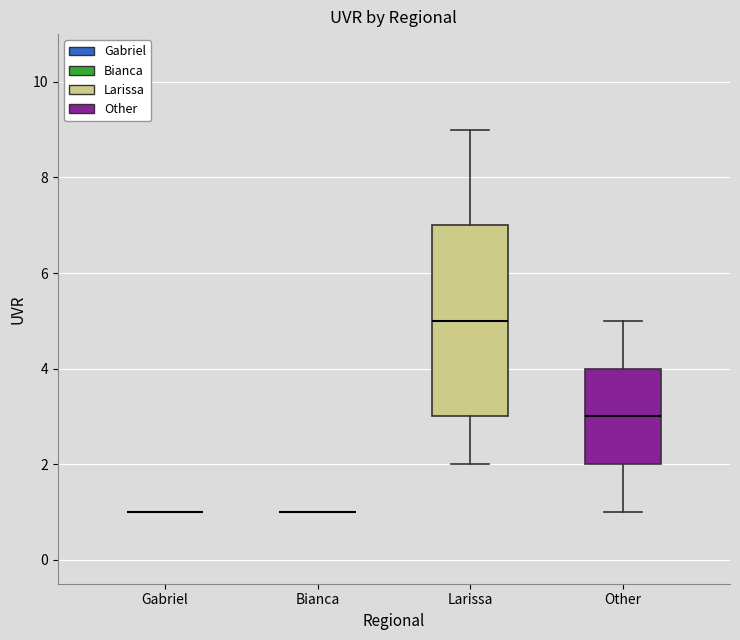

Reading left to right, read every box against the y-axis: the position of its median line, the range the box covers, and the ends of its whiskers. The values are not printed on the chart, so give them approximately, as read against the axis.

Gabriel: box collapsed to a line at 1, whiskers 1 to 1
Bianca: box collapsed to a line at 1, whiskers 1 to 1
Larissa: median 5, box 3 to 7, whiskers 2 to 9
Other: median 3, box 2 to 4, whiskers 1 to 5